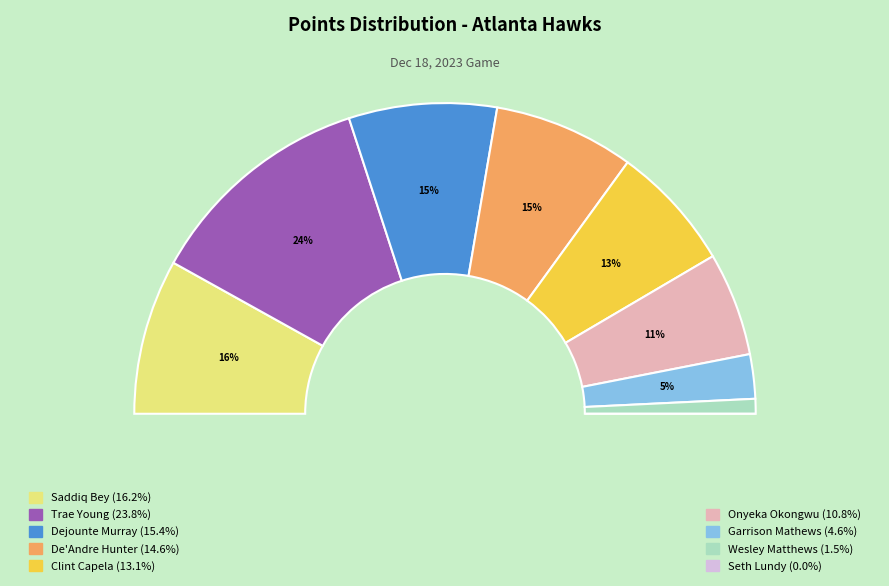

Is the sum of Onyeka Okongwu and Clint Capela greater than half?

No